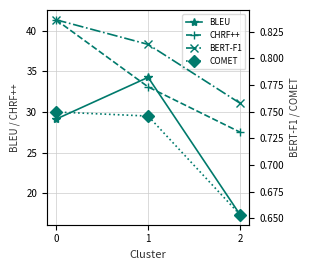

Which series has the widest spread of values?

BLEU